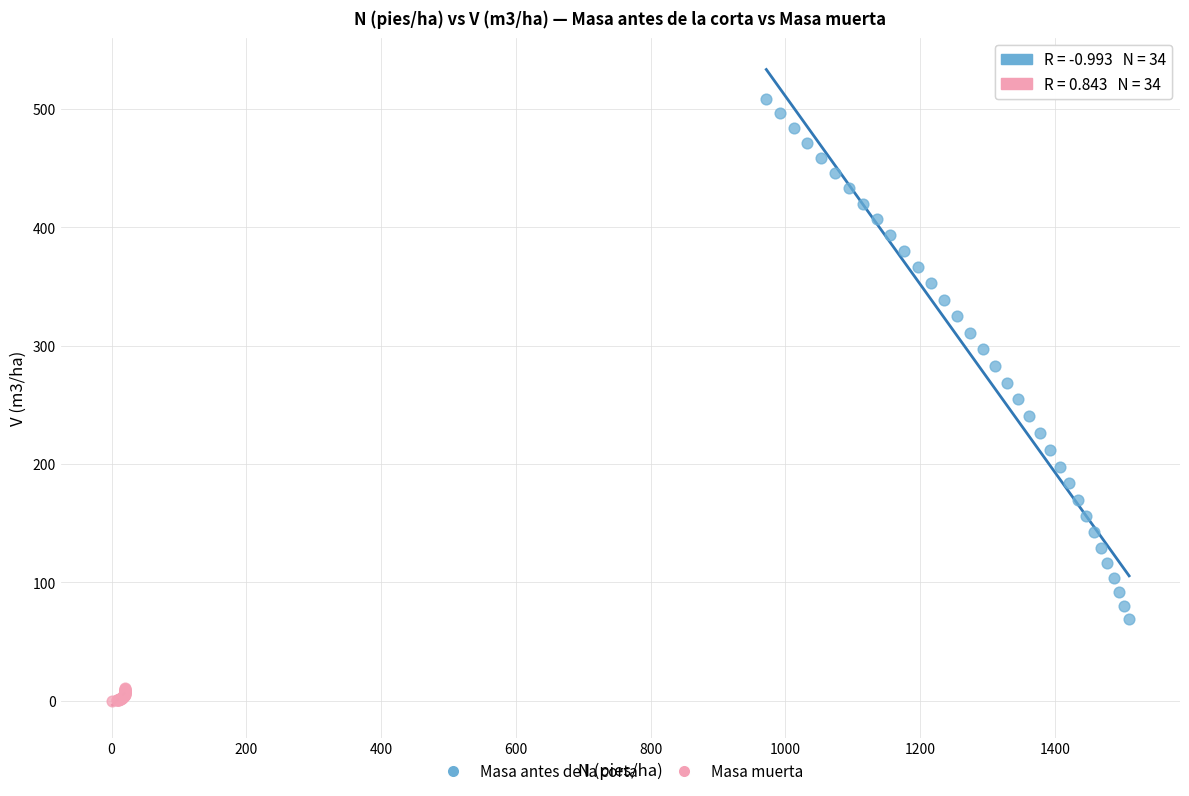

Which series contains the highest Y value?

Masa antes de la corta